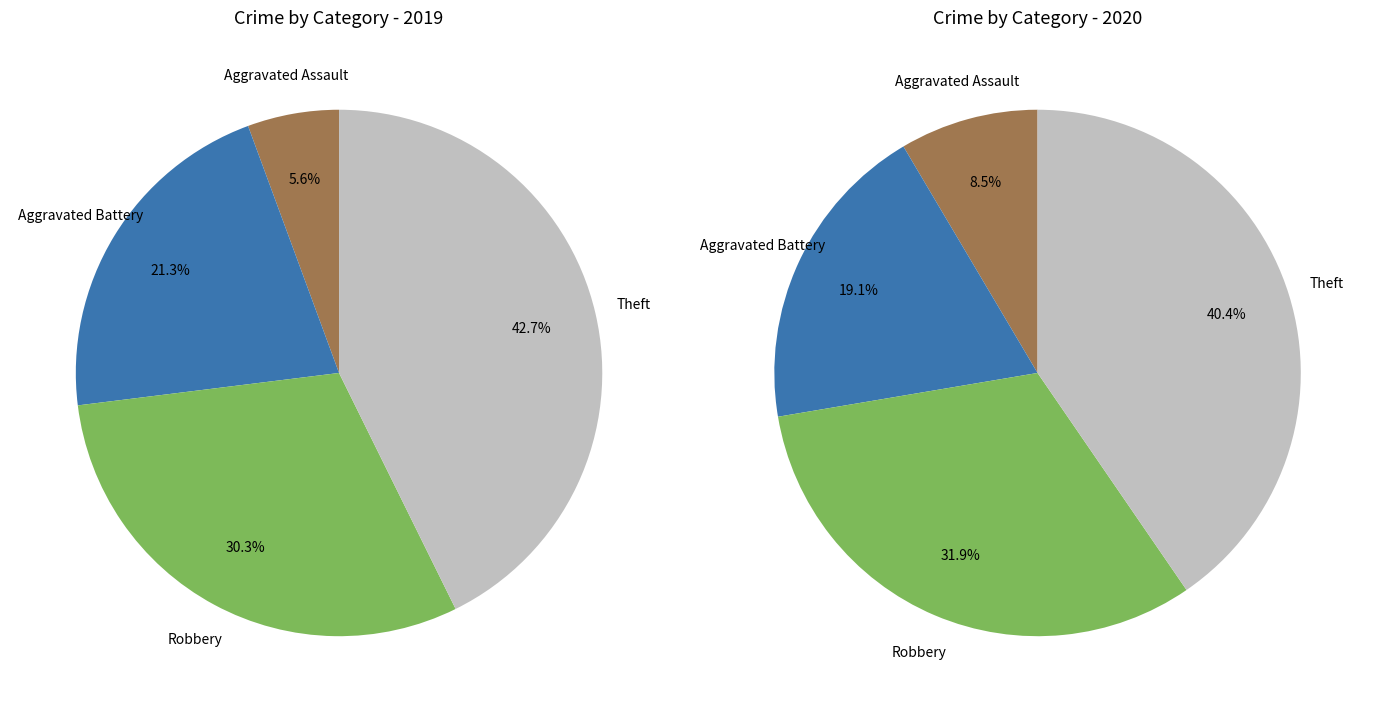

How many slices are in this pie chart?

4